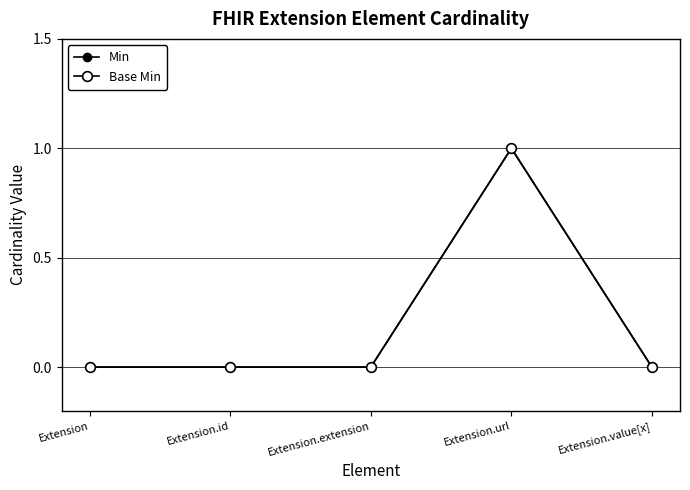

What is the difference between the Min values at Extension.url and Extension.extension?

1